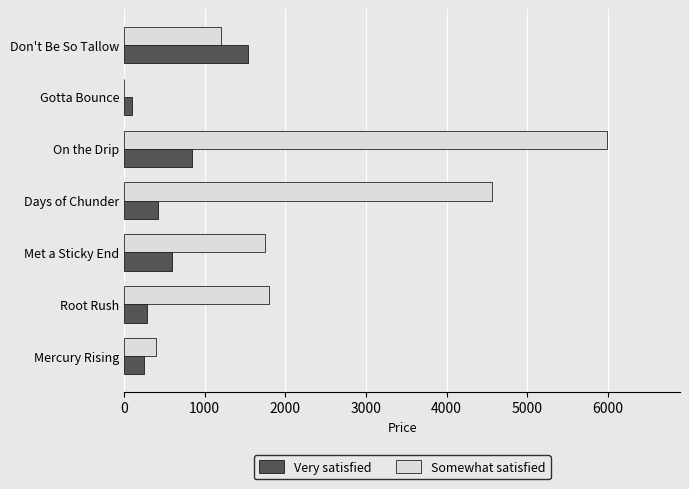

What is the sum of the Very satisfied values at On the Drip and Don't Be So Tallow?

2385.8